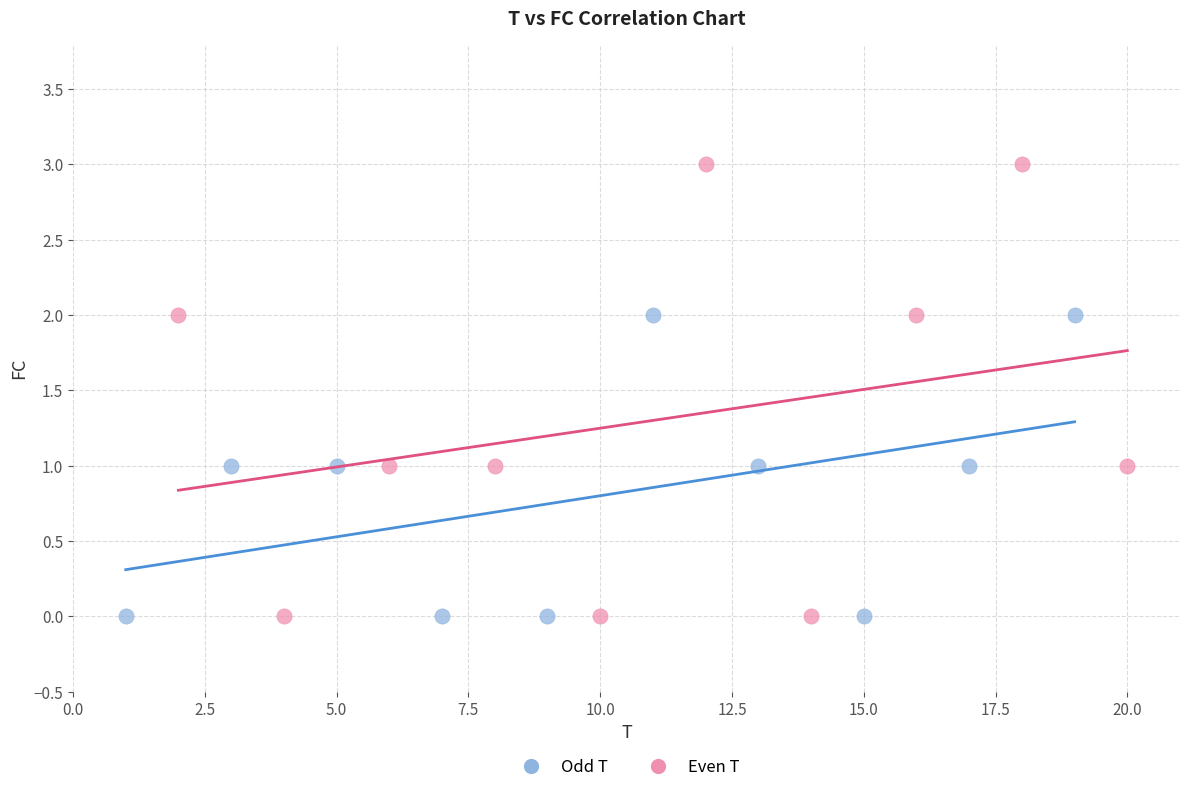

Which series has the largest Y range (max minus min)?

Even T